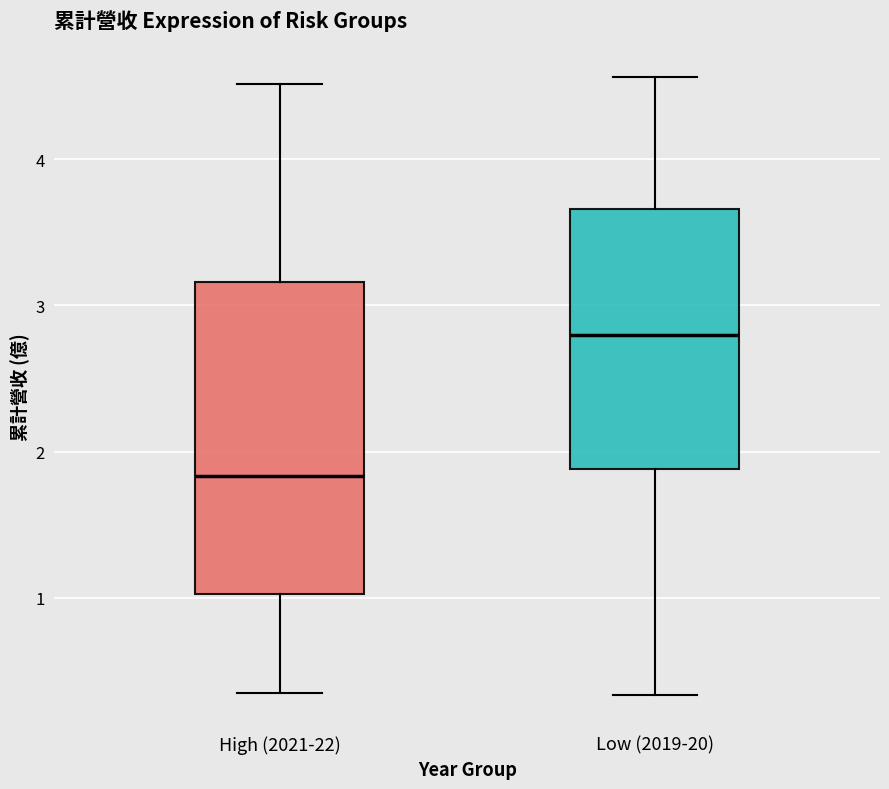

Reading left to right, read every box against the y-axis: the position of its median line, the range the box covers, and the ends of its whiskers. The values are not printed on the chart, so give them approximately, as read against the axis.

High (2021-22): median 1.8, box 1.0 to 3.2, whiskers 0.3 to 4.5
Low (2019-20): median 2.8, box 1.9 to 3.7, whiskers 0.3 to 4.6